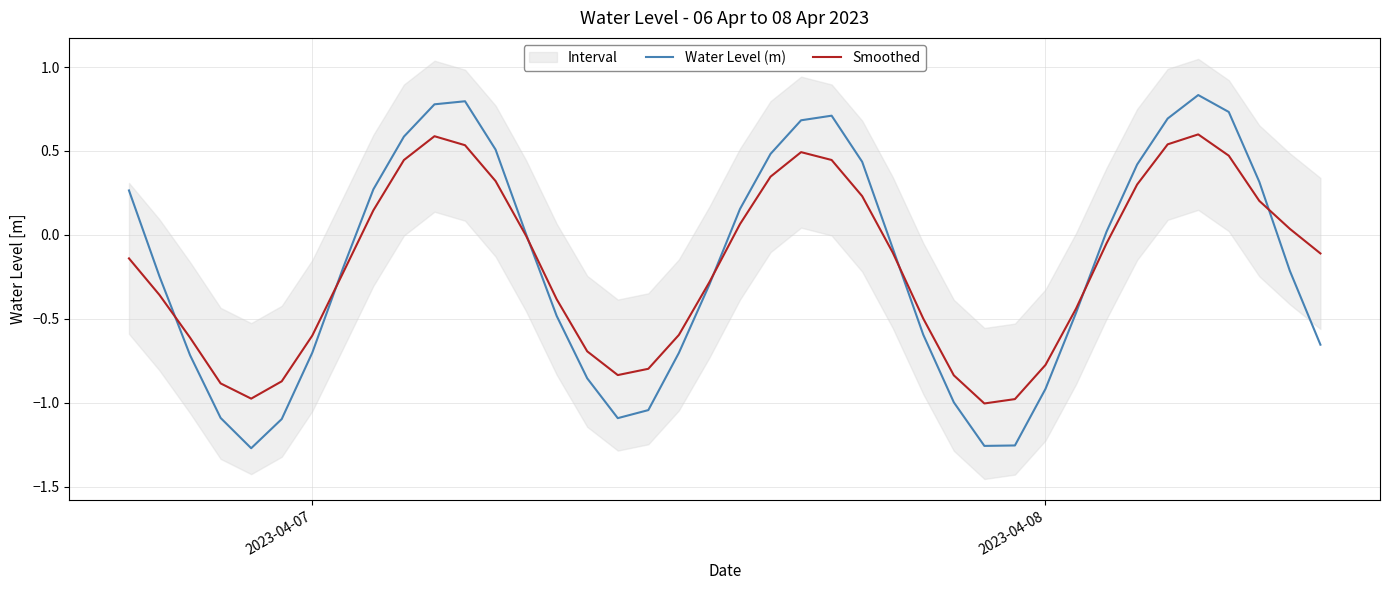

What is the average value of the Water Level (m) series?

-0.2